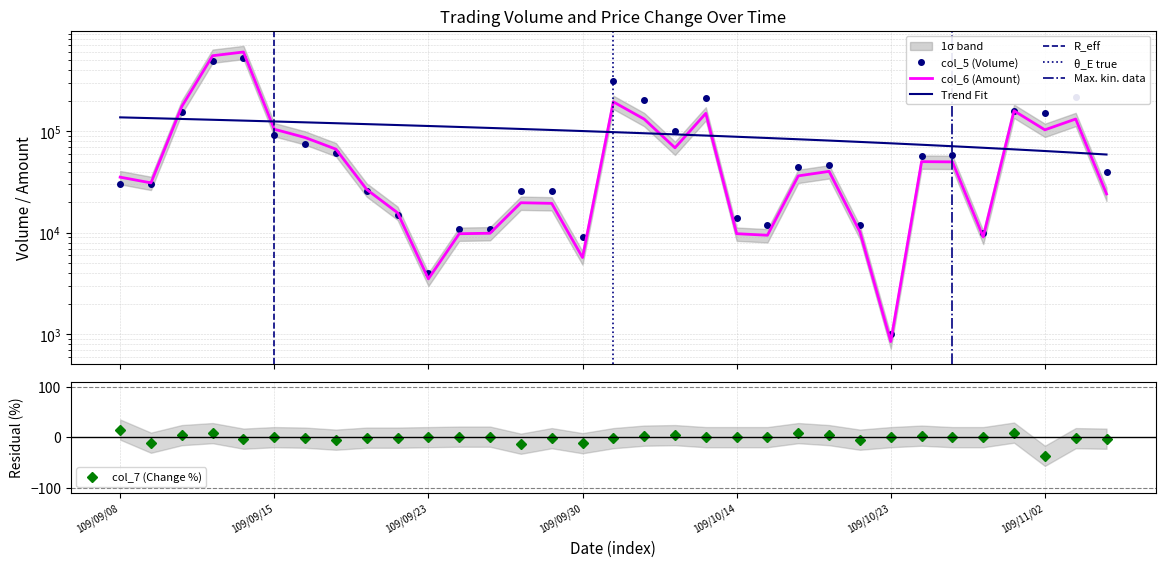

In col_5 (Volume), how many points are lower than both neighbors (excluding endpoints)?

7